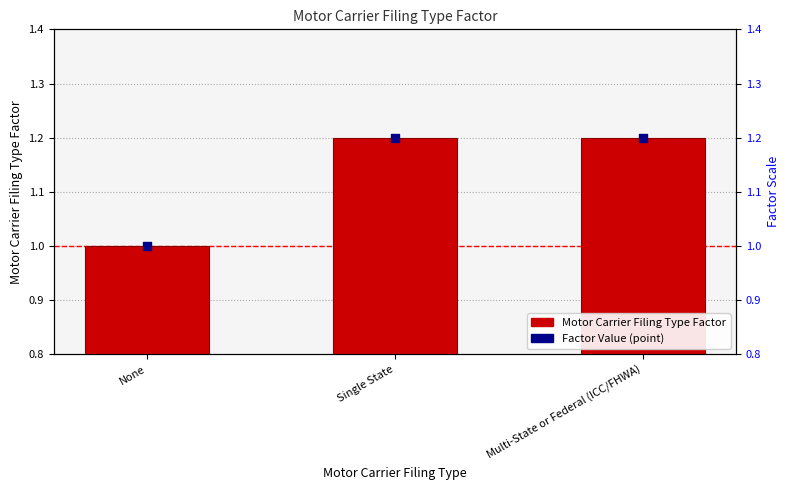

Which series has the largest total across all categories?

Motor Carrier Filing Type Factor